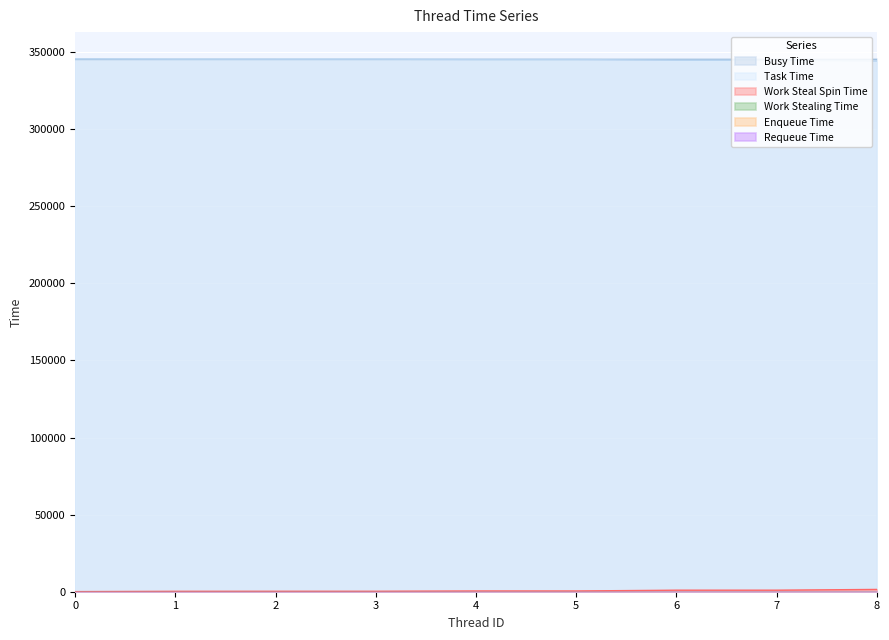

What is the minimum value for Work Steal Spin Time?

67